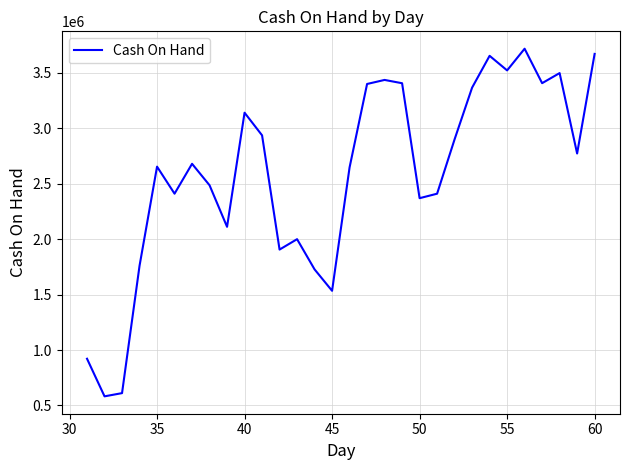

Does the chart display data point markers on the line(s)?

No